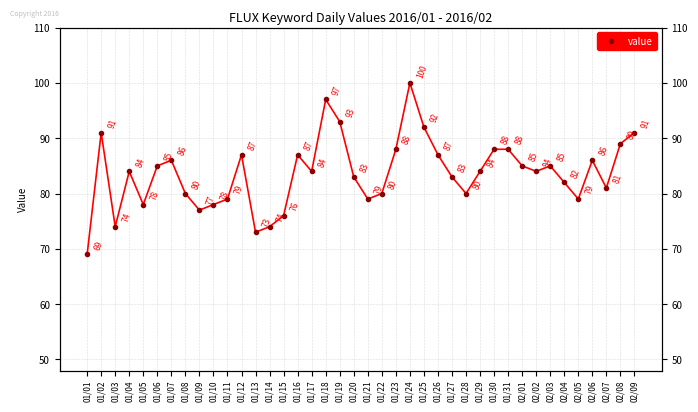

Is this an area chart (filled region under the line)?

No